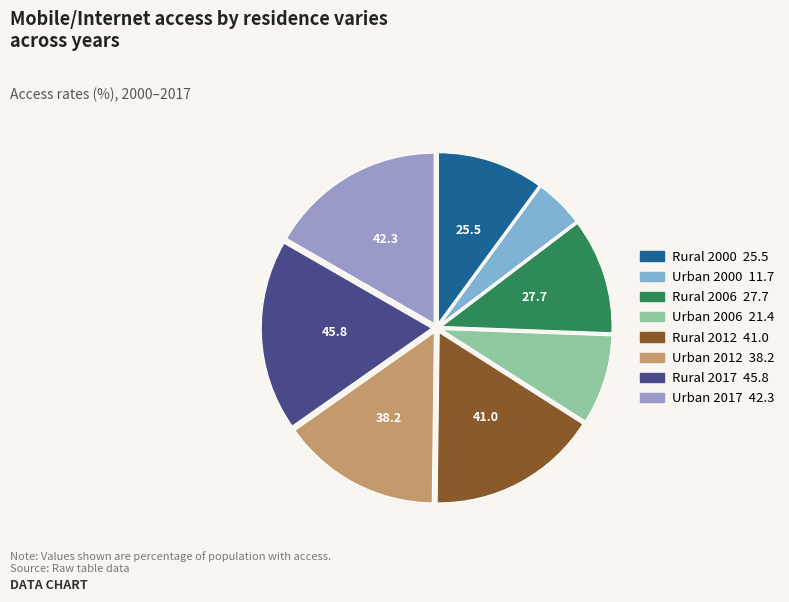

To the nearest percent, what is the difference between the Urban 2017 and Rural 2006 slice percentages?

6%